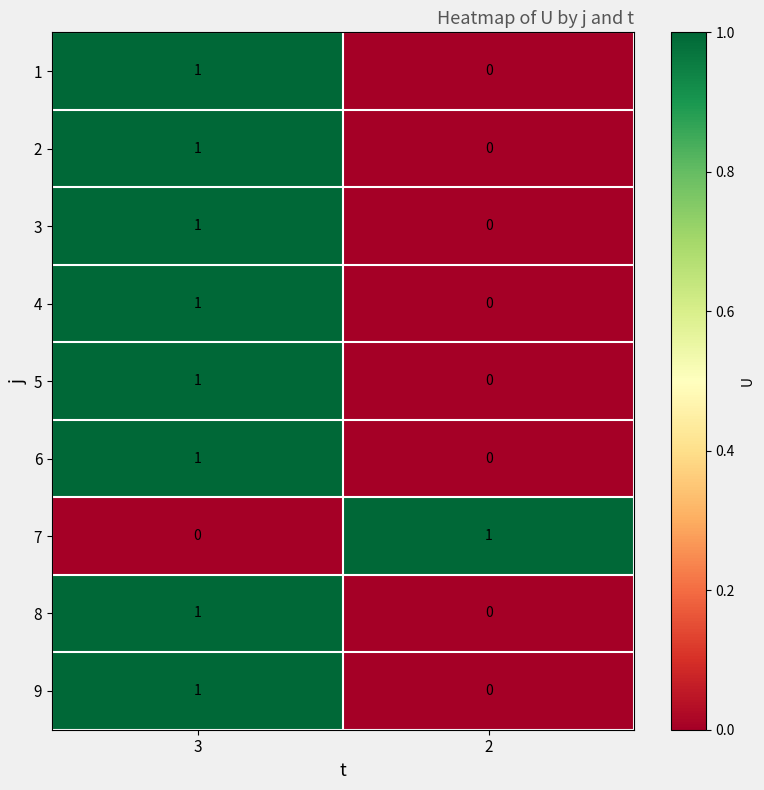

At which category is the sum across all series the highest?

3